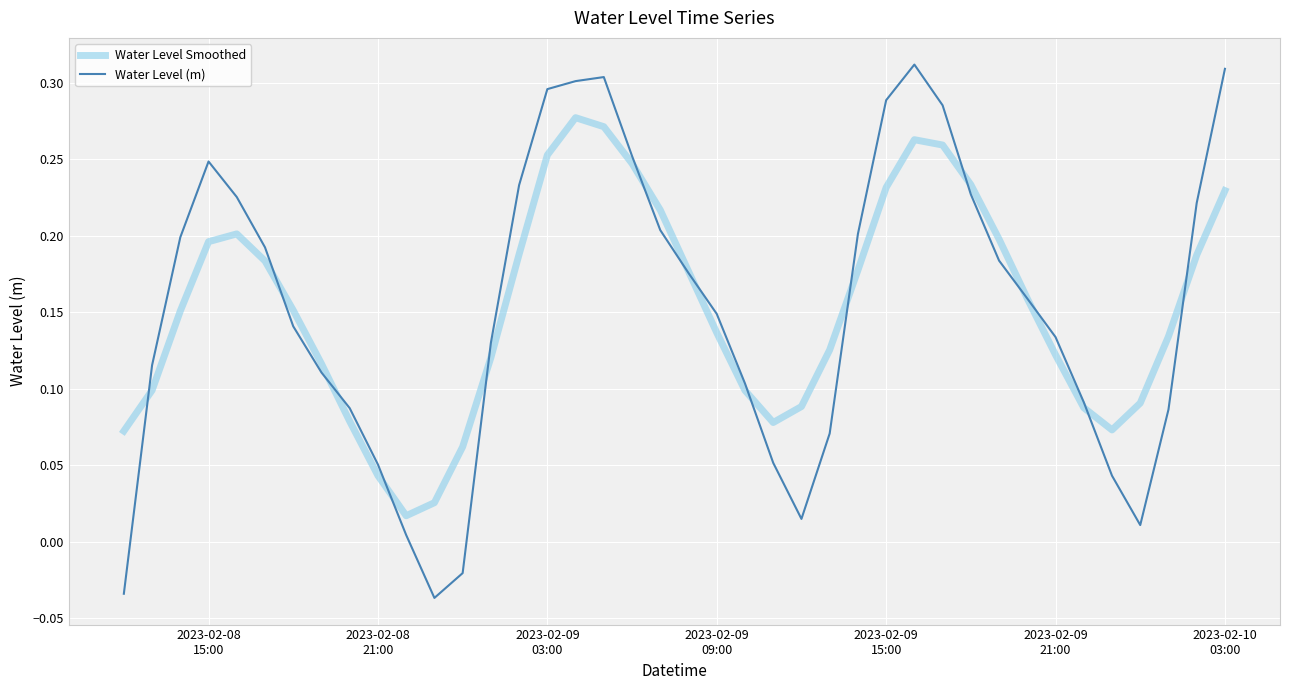

At how many categories does at least one series exceed 0?

40